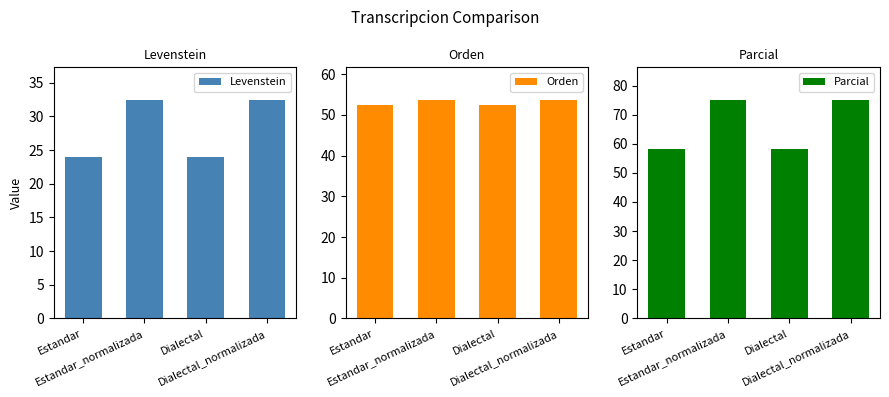

Which series has the largest total across all categories?

Parcial